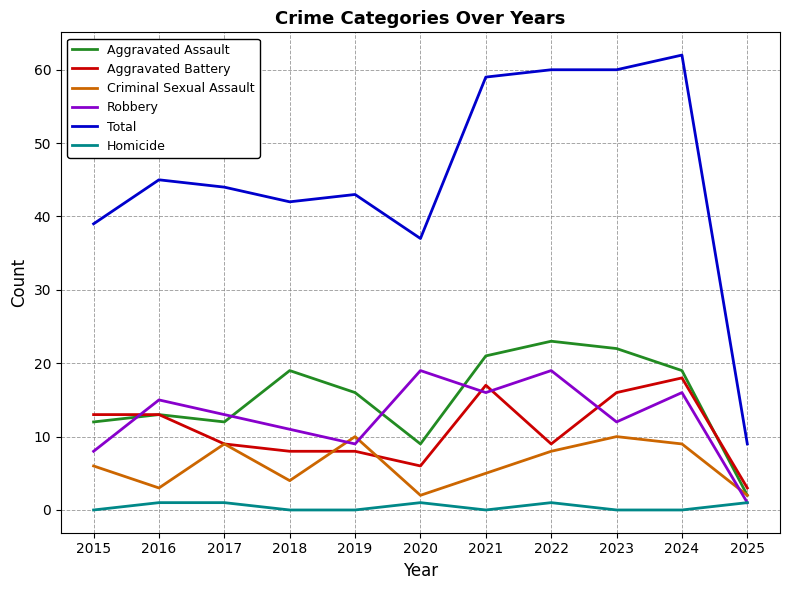

The value of Aggravated Battery at 2015 is 23. True or false?

False